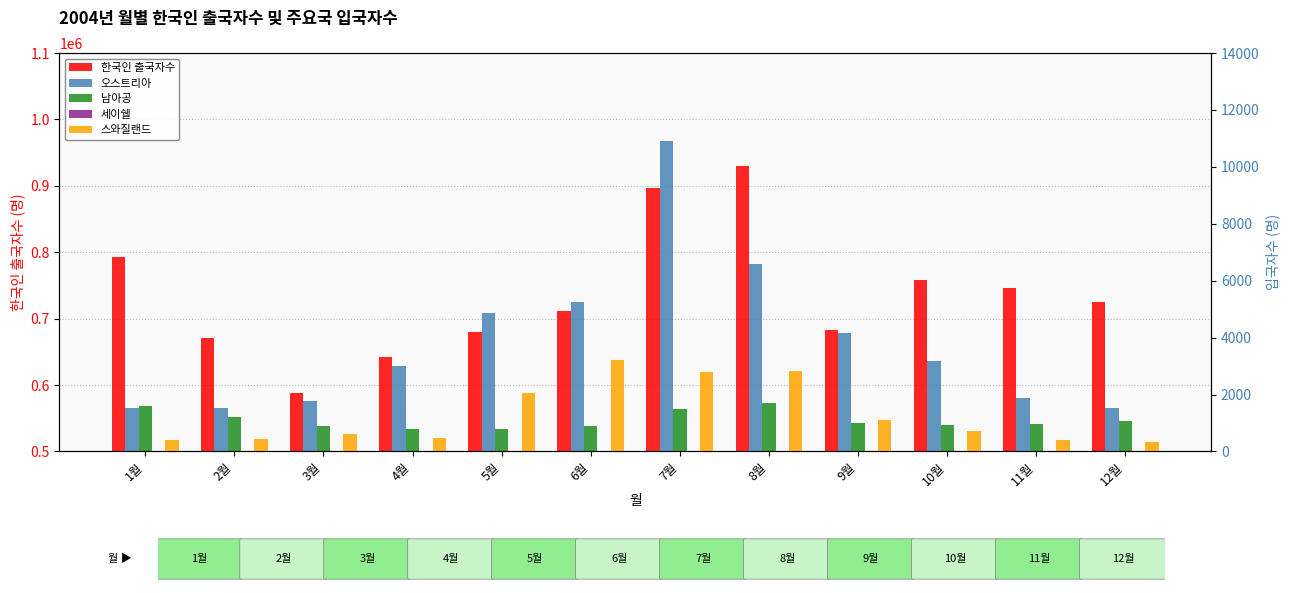

What is the label of the 6th bar from the left?

6월